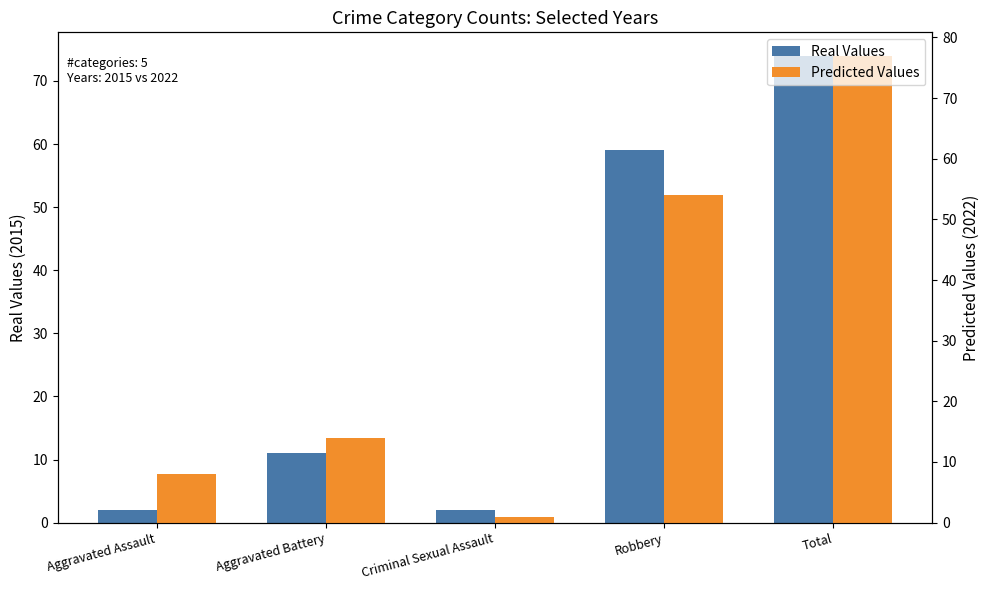

What is the sum of all Real Values values?

148